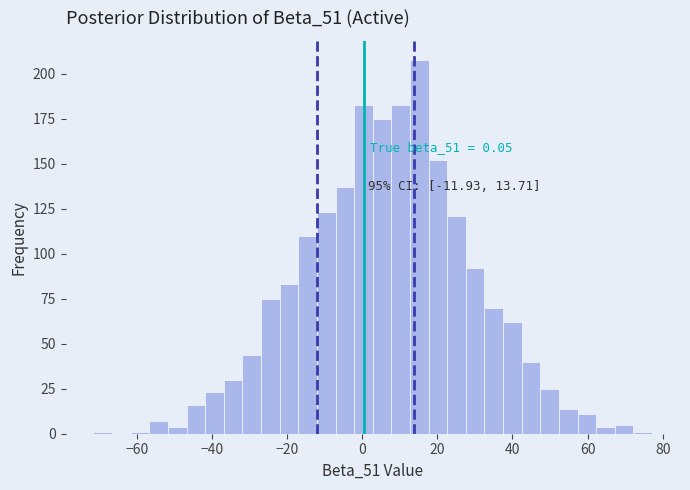

Around what value on the x-axis is the tallest bar? Give the approximate position of its centre, as read against the axis.

16